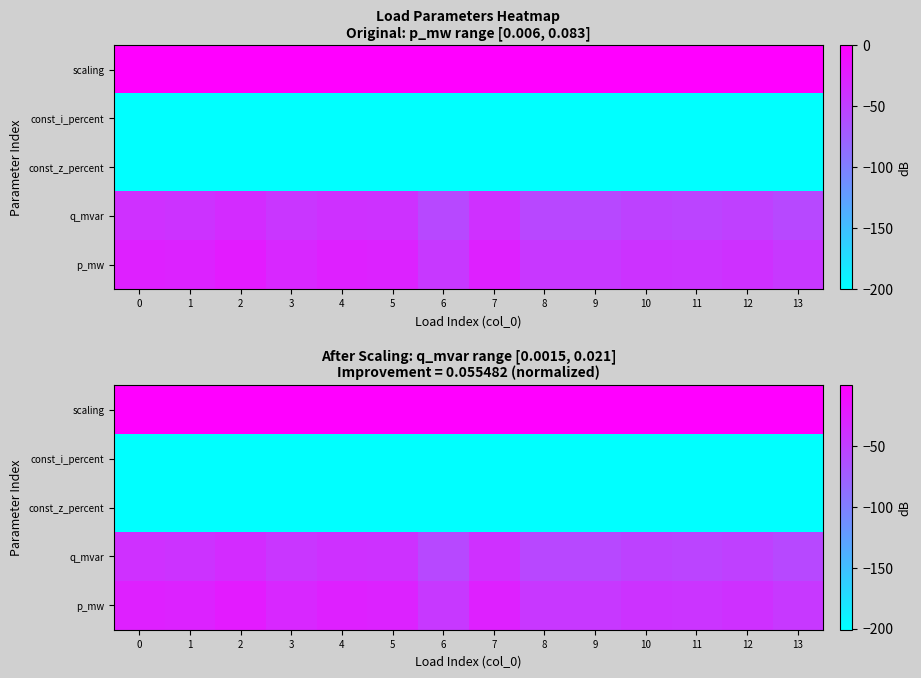

The const_z_percent series shows -77.3 at 6. True or false?

False